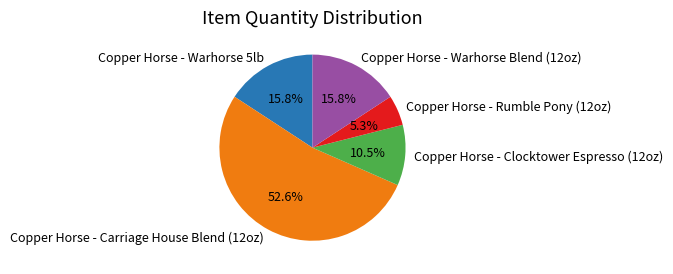

Which category has the smallest portion of the pie?

Copper Horse - Rumble Pony (12oz)